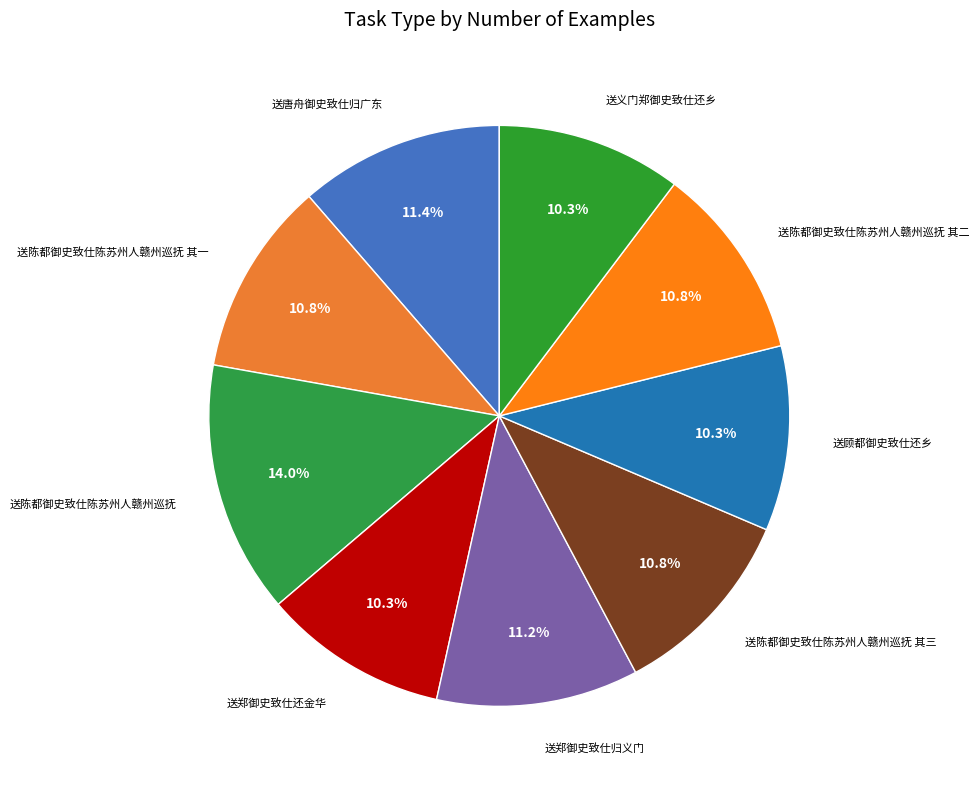

Count the number of slices in the pie.

9